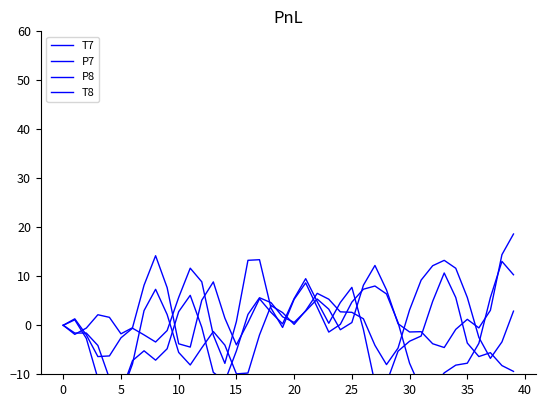

How many lines are shown in the chart?

4